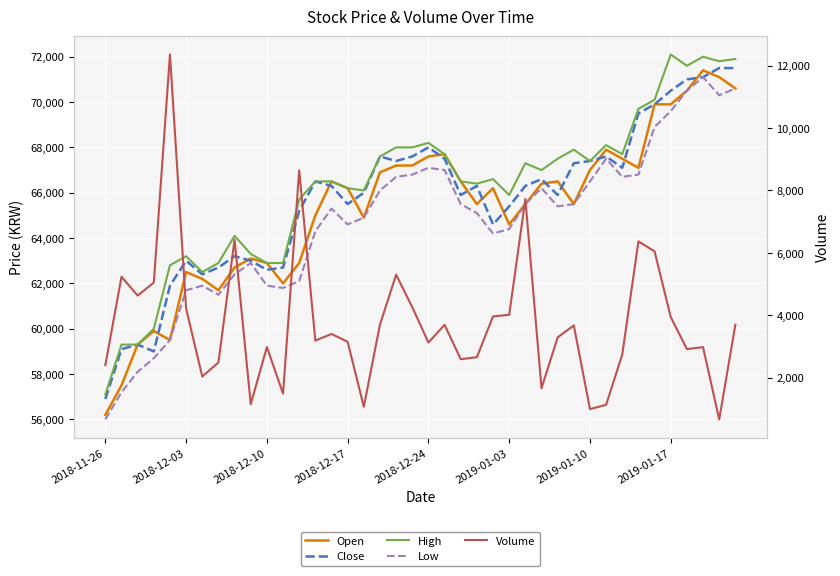

At which category does the chart reach its peak across all series?

2019-01-17